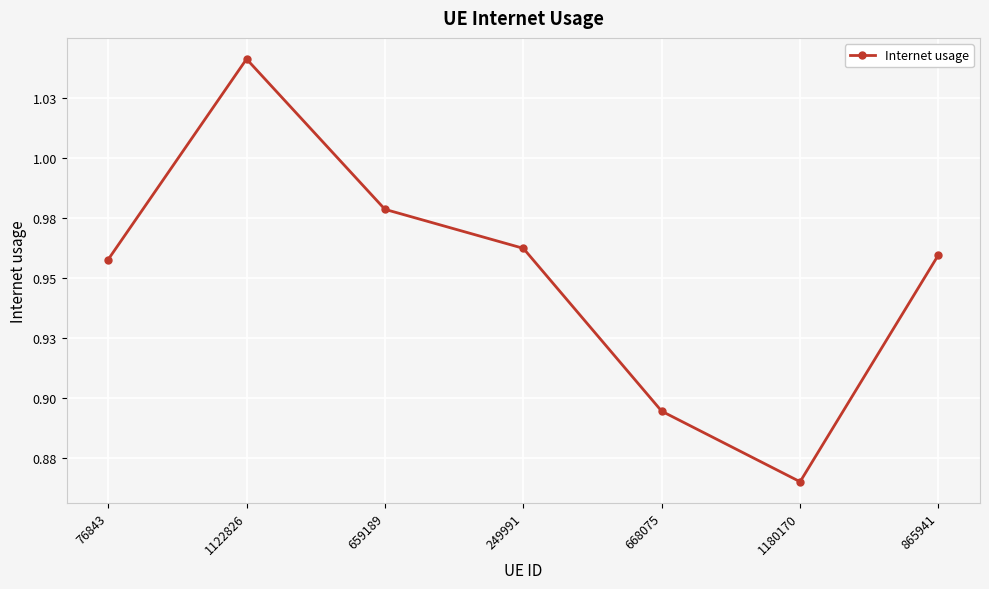

The chart shows a value of 1.0 at 1122826. True or false?

True